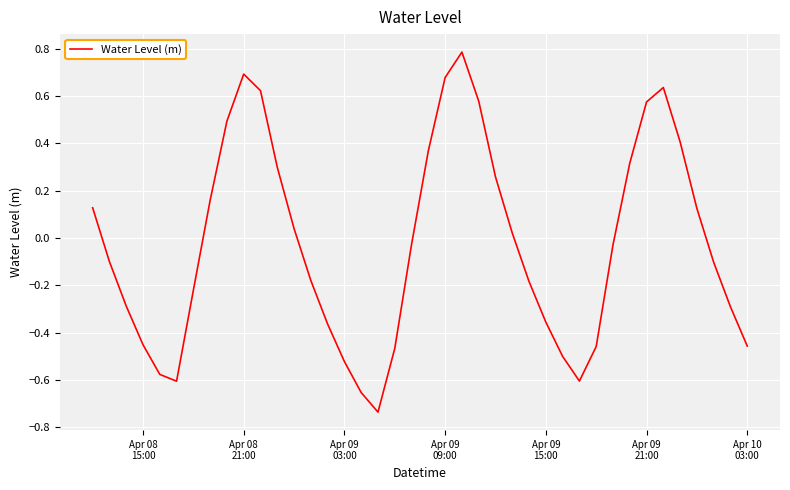

What is the difference between the maximum and minimum values?

1.5